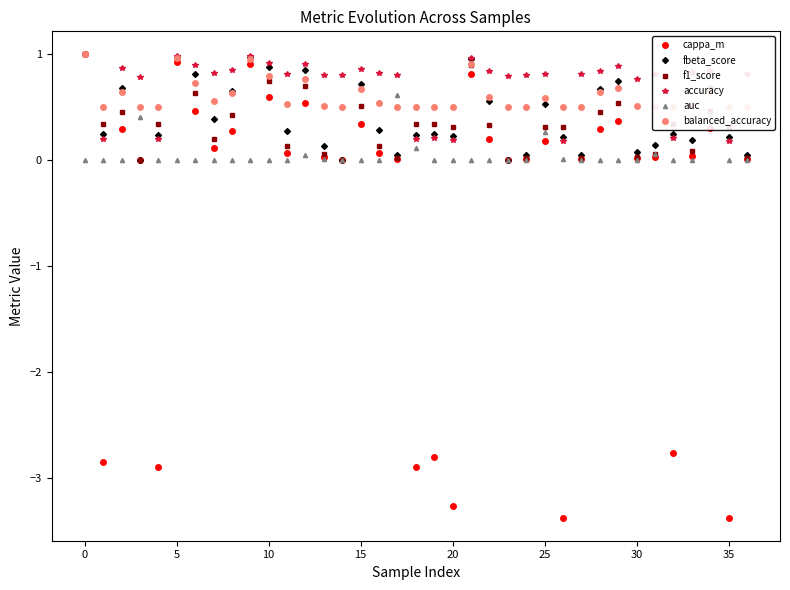

At which label is accuracy closest to 0?

26